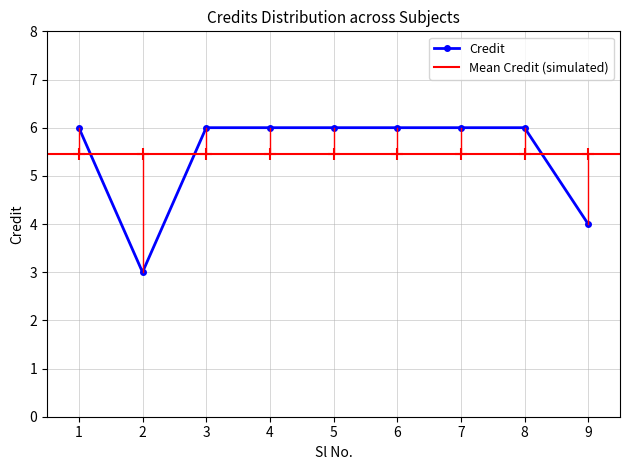

What is the minimum value shown in the chart?

3